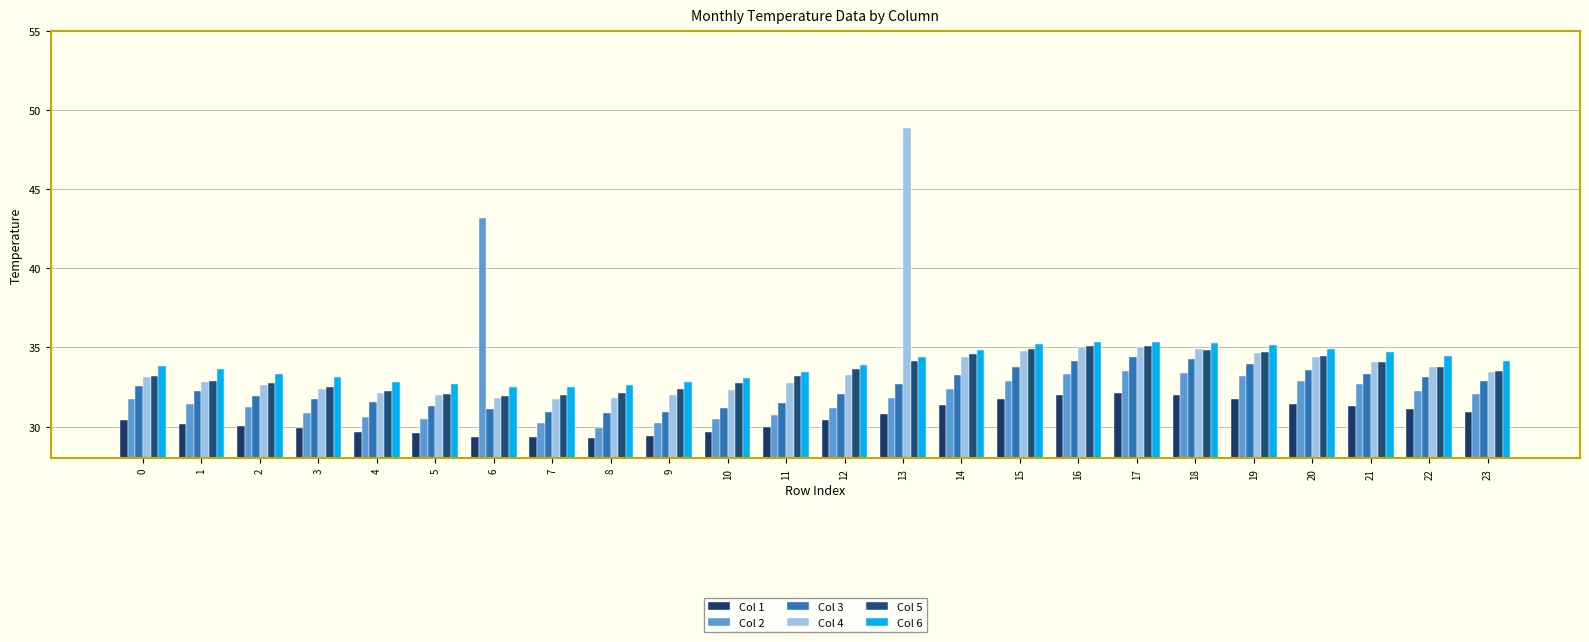

Reading left to right, what are all the values shown in this chart?

Col 1: 0=30.4	1=30.2	2=30.1	3=29.9	4=29.6	5=29.6	6=29.3	7=29.3	8=29.3	9=29.4	10=29.7	11=30.0	12=30.4	13=30.8	14=31.4	15=31.8	16=32.0	17=32.1	18=32.0	19=31.8	20=31.4	21=31.3	22=31.1	23=30.9
Col 2: 0=31.7	1=31.4	2=31.2	3=30.9	4=30.6	5=30.5	6=43.2	7=30.2	8=29.9	9=30.2	10=30.4	11=30.7	12=31.2	13=31.8	14=32.4	15=32.9	16=33.3	17=33.5	18=33.4	19=33.2	20=32.9	21=32.7	22=32.3	23=32.1
Col 3: 0=32.5	1=32.2	2=32.0	3=31.7	4=31.5	5=31.3	6=31.1	7=30.9	8=30.8	9=30.9	10=31.2	11=31.5	12=32.0	13=32.7	14=33.2	15=33.7	16=34.1	17=34.4	18=34.3	19=33.9	20=33.6	21=33.3	22=33.1	23=32.8
Col 4: 0=33.2	1=32.8	2=32.6	3=32.4	4=32.1	5=32.0	6=31.8	7=31.7	8=31.8	9=32.0	10=32.3	11=32.8	12=33.3	13=48.9	14=34.4	15=34.8	16=35.0	17=35.0	18=34.9	19=34.7	20=34.4	21=34.1	22=33.8	23=33.4
Col 5: 0=33.2	1=32.9	2=32.7	3=32.5	4=32.3	5=32.1	6=31.9	7=32.0	8=32.1	9=32.4	10=32.8	11=33.2	12=33.6	13=34.1	14=34.6	15=34.9	16=35.1	17=35.1	18=34.9	19=34.7	20=34.5	21=34.1	22=33.8	23=33.5
Col 6: 0=33.8	1=33.6	2=33.3	3=33.1	4=32.8	5=32.7	6=32.5	7=32.5	8=32.6	9=32.8	10=33.1	11=33.5	12=33.9	13=34.4	14=34.8	15=35.2	16=35.3	17=35.4	18=35.3	19=35.1	20=34.9	21=34.7	22=34.5	23=34.1